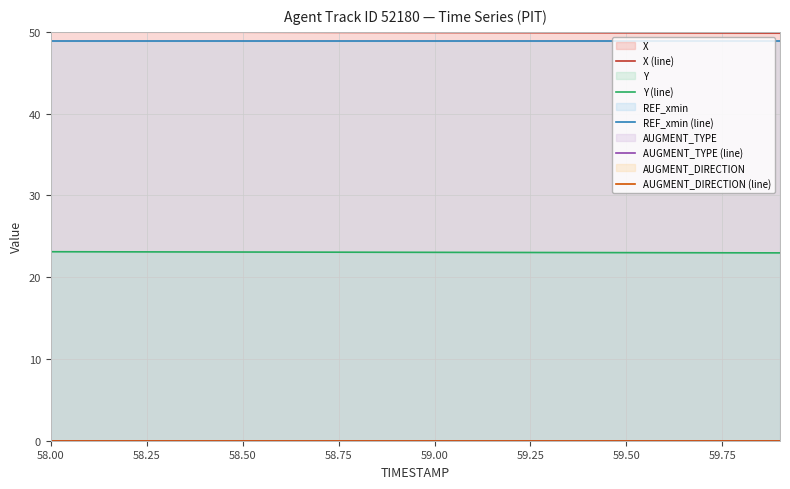

At how many categories does at least one series exceed 24?

20